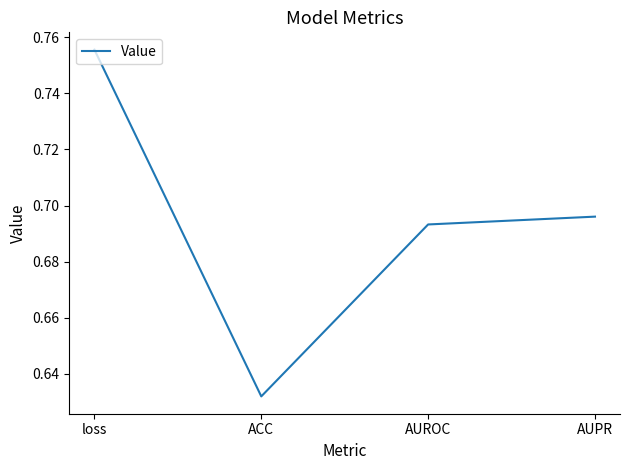

Is it true that the value at ACC is 1.1?

False